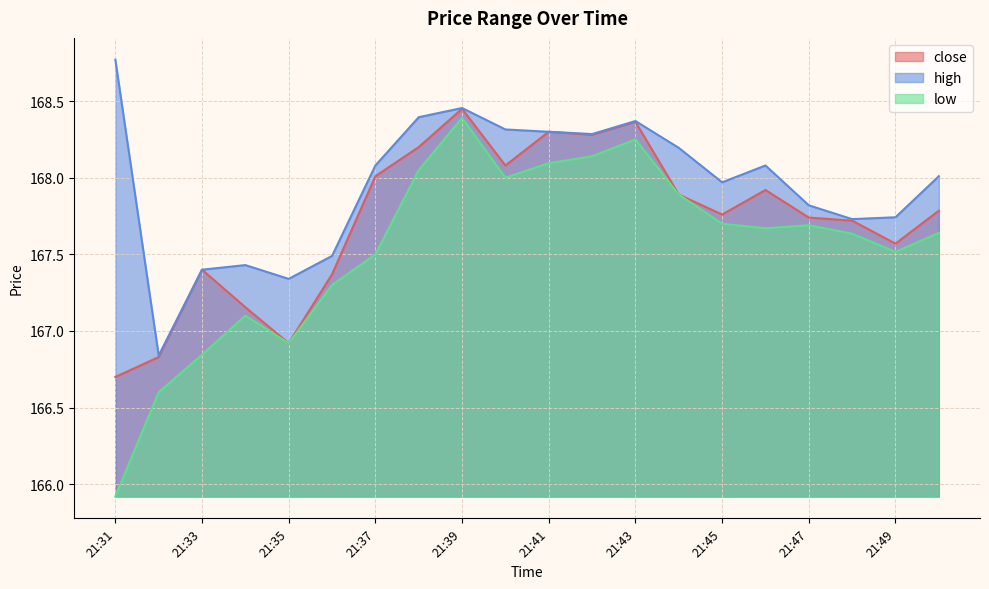

What are all the series names shown in the legend?

close, high, low